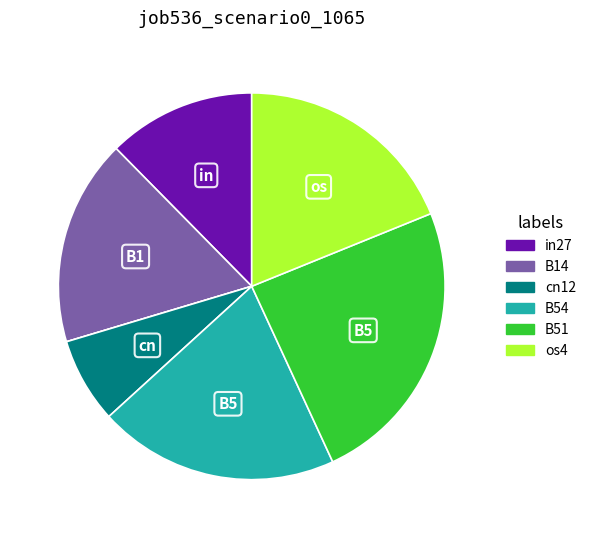

Is there any slice that represents more than half of the pie?

No